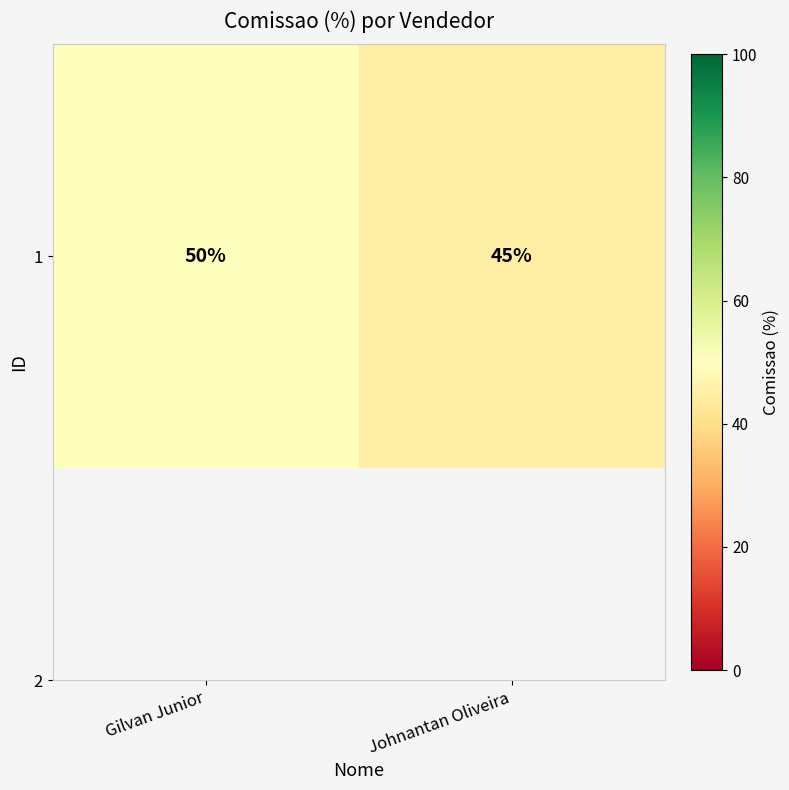

Is it true that the value at Gilvan Junior is 50?

True